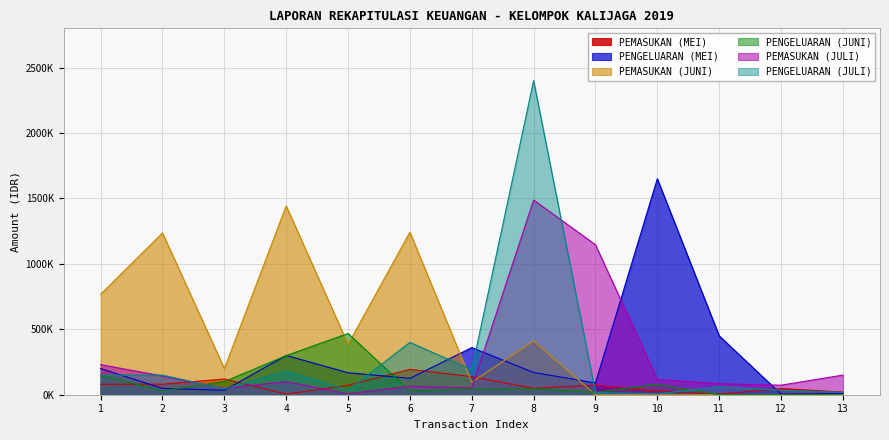

At which category does PENGELUARAN (JULI) reach its first local valley?

3